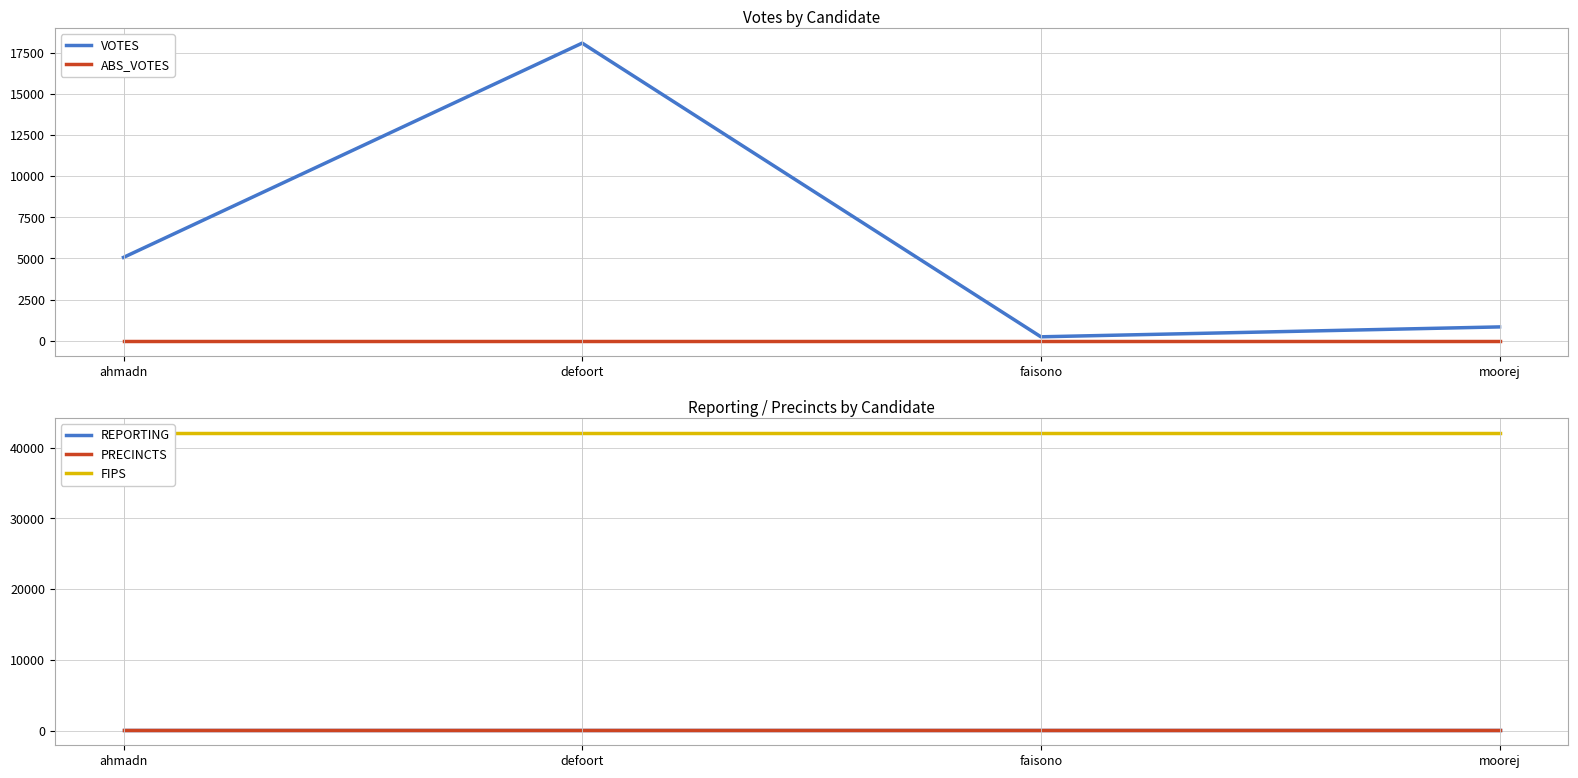

Reading left to right, transcribe all the data shown in this chart.

VOTES: 5065	18077	243	844
ABS_VOTES: 0	0	0	0
REPORTING: 31	31	31	31
PRECINCTS: 31	31	31	31
FIPS: 42099	42099	42099	42099